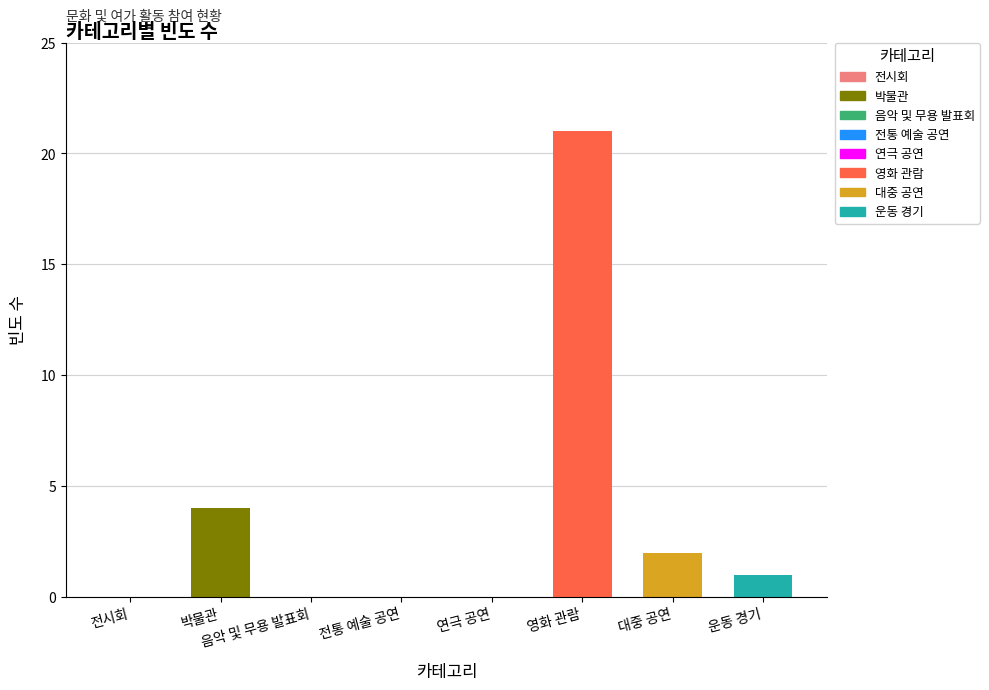

Does the chart contain any negative values?

No